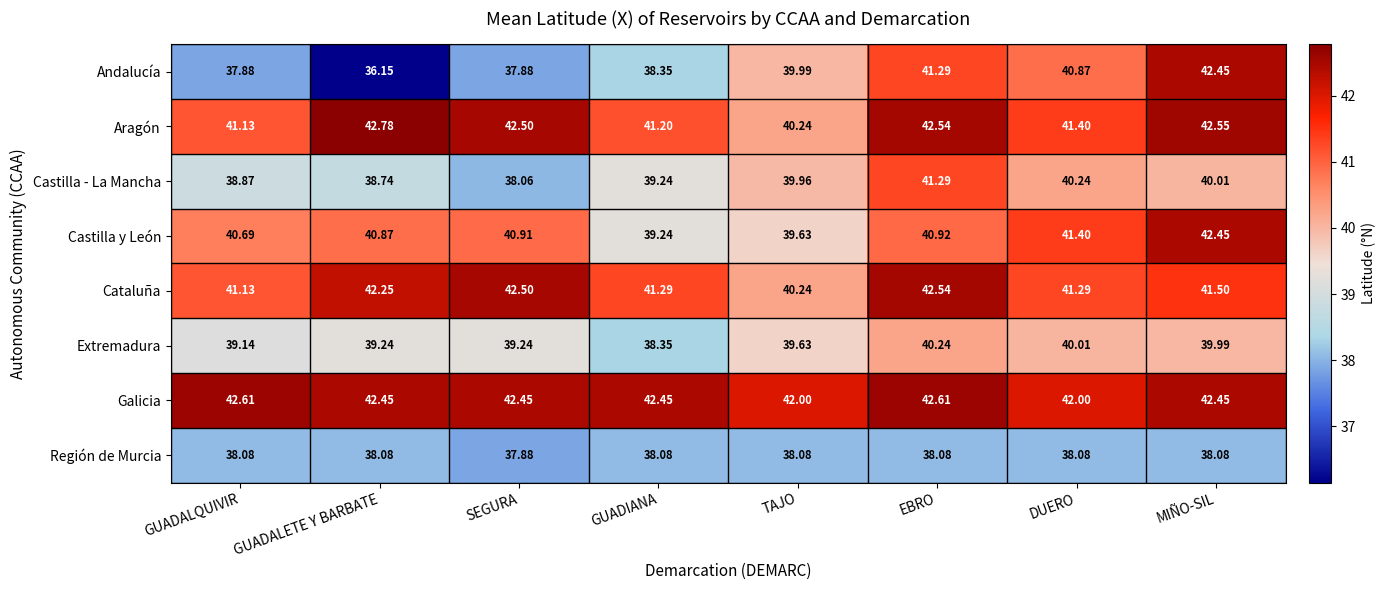

Where does the Región de Murcia series first go above 38?

GUADALQUIVIR